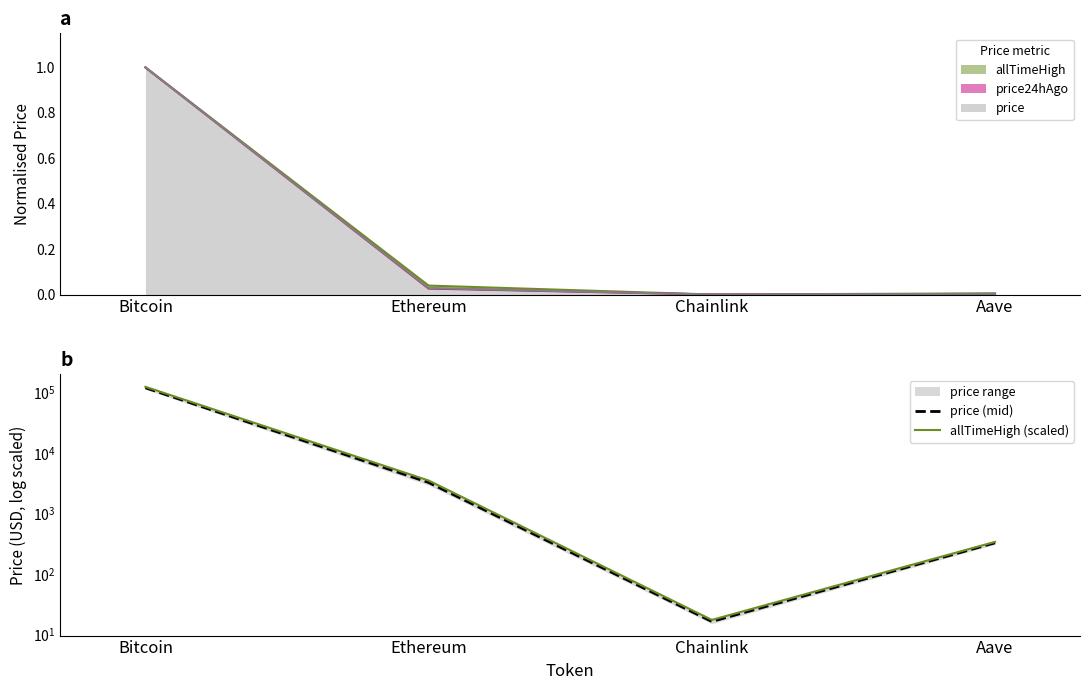

What is the difference between the highest and lowest values at Chainlink?

1.0